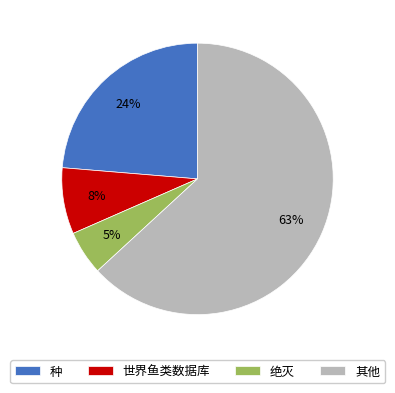

Rank the categories by value from lowest to highest.

绝灭, 世界鱼类数据库, 种, 其他